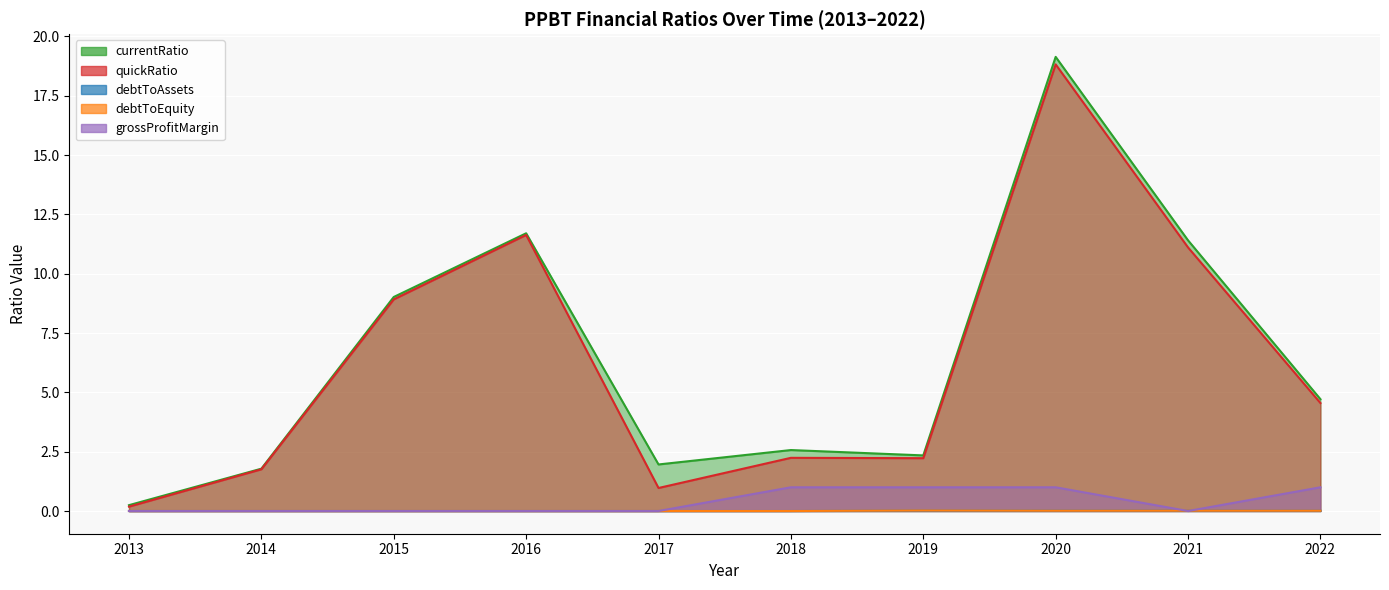

Which series has the largest range (max minus min)?

currentRatio